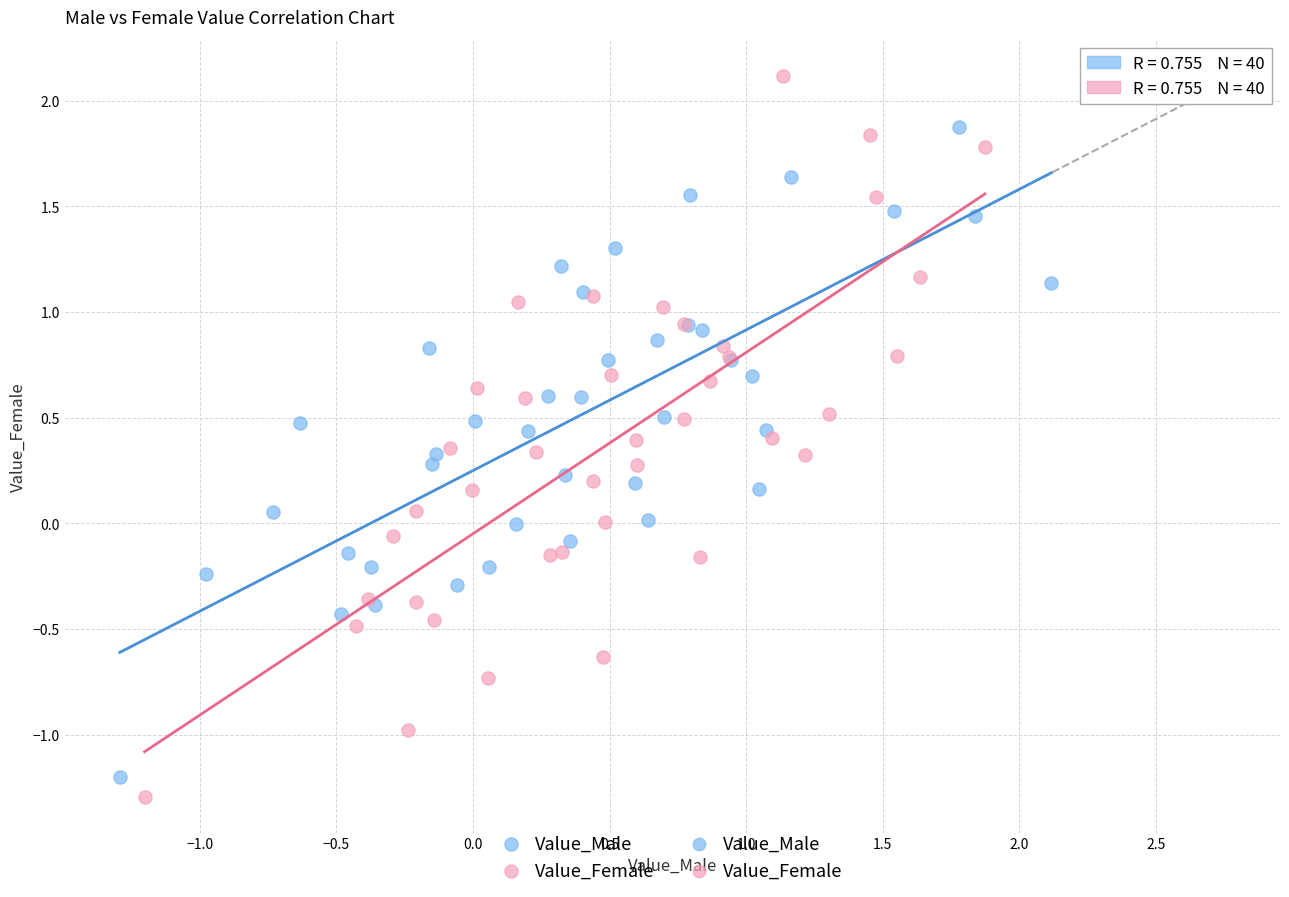

Which series has the largest Y range (max minus min)?

Value_Female